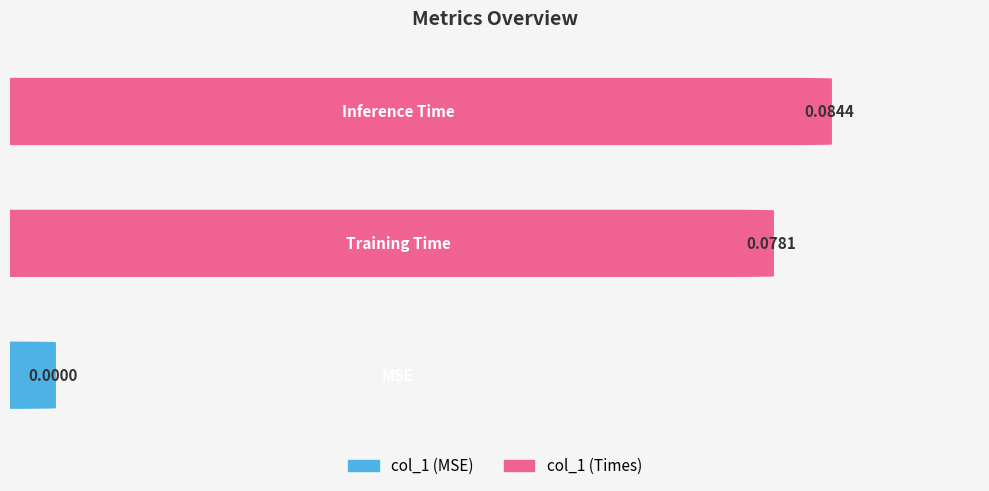

What is the maximum value shown in the chart?

0.1